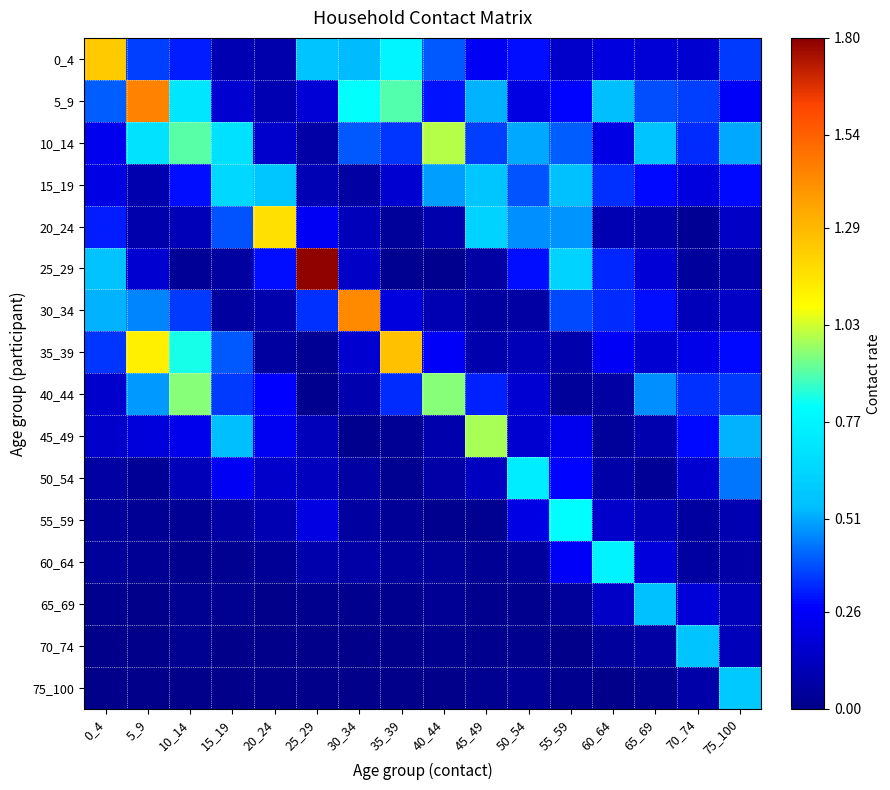

At which category is the sum across all series the highest?

5_9